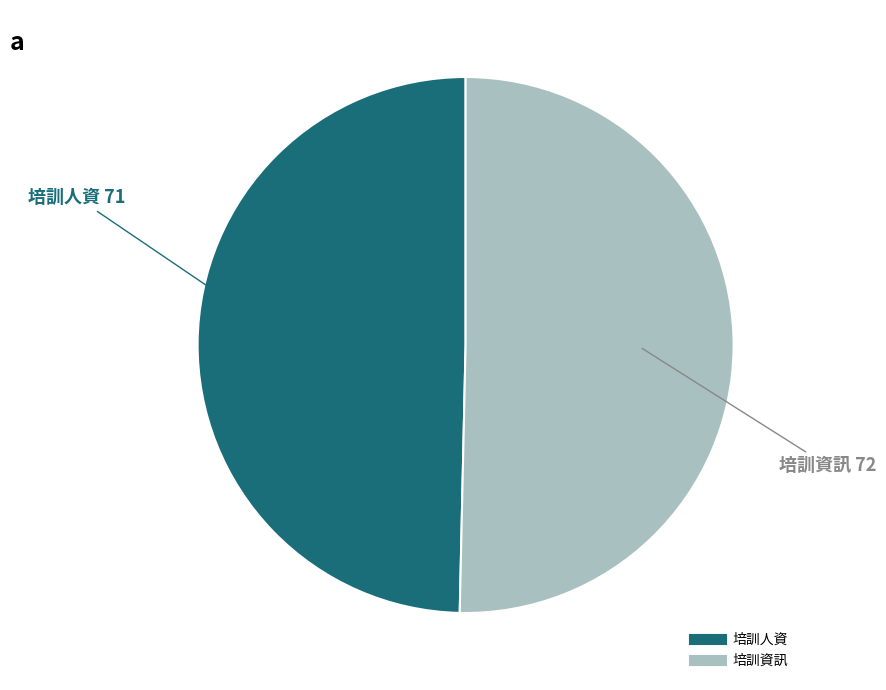

Rank the categories by value from lowest to highest.

培訓人資, 培訓資訊